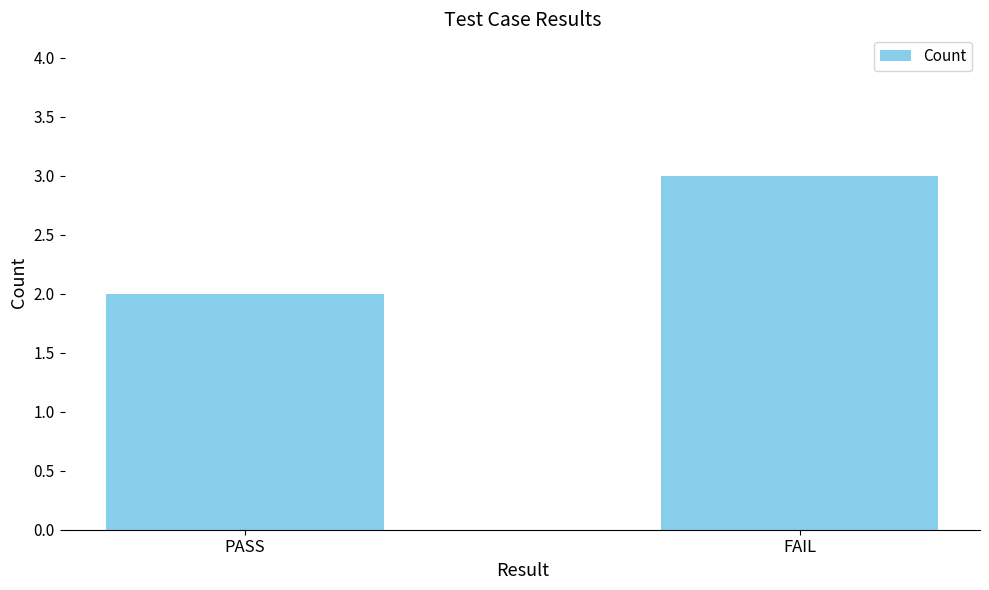

What is the sum of all values?

5